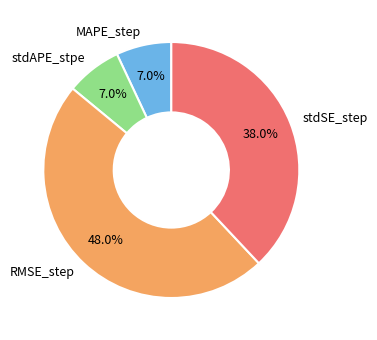

Is there a majority slice in this chart?

No